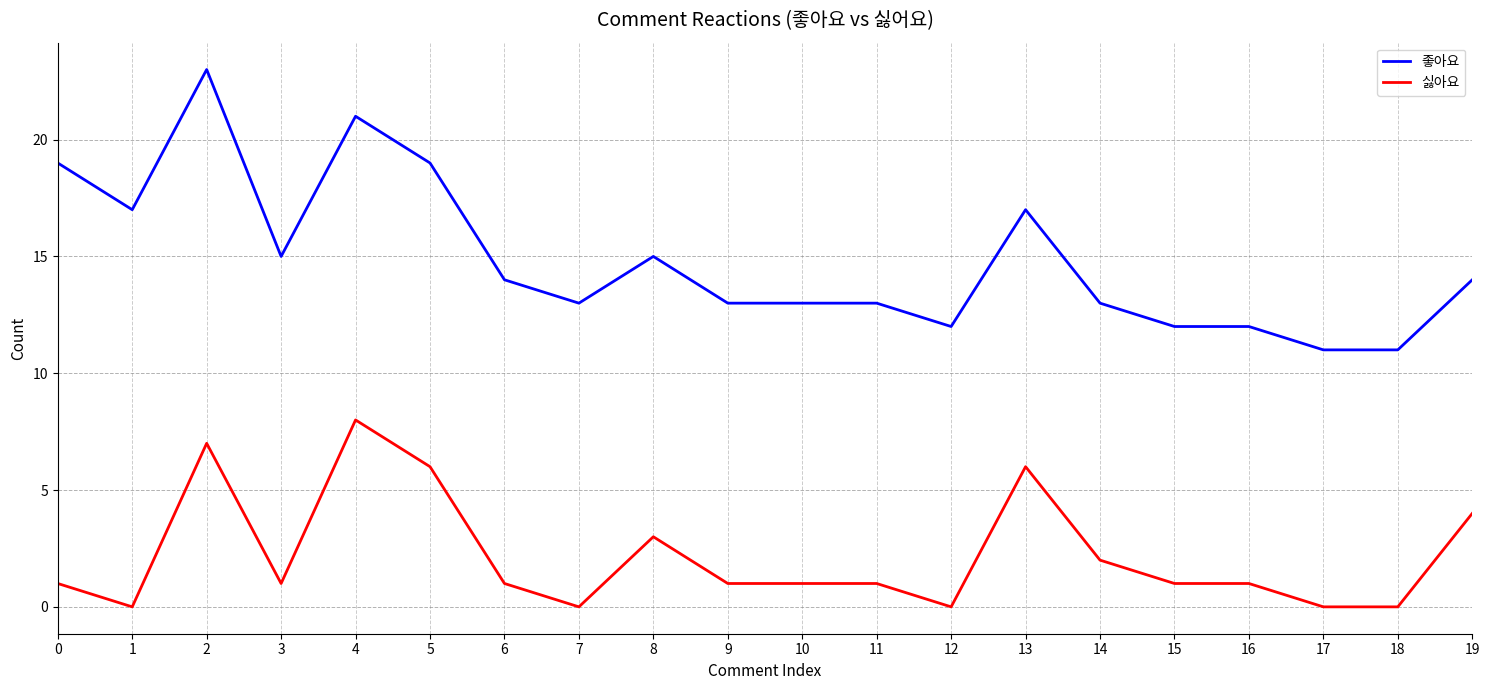

What is the minimum value for 좋아요?

11